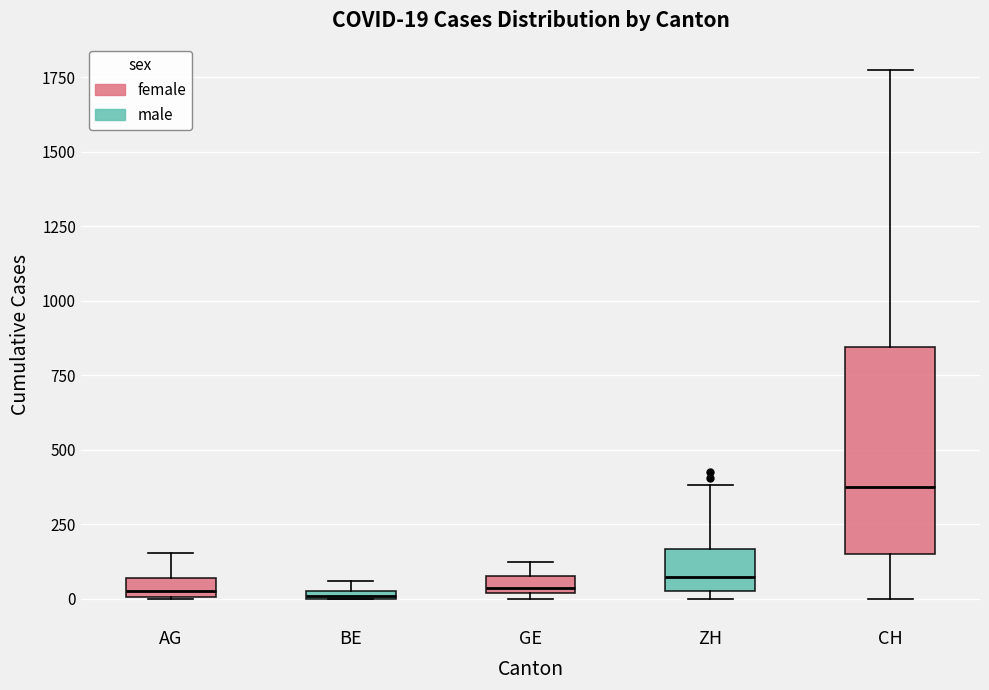

Which box is the tallest, from its lower edge to its upper edge?

CH